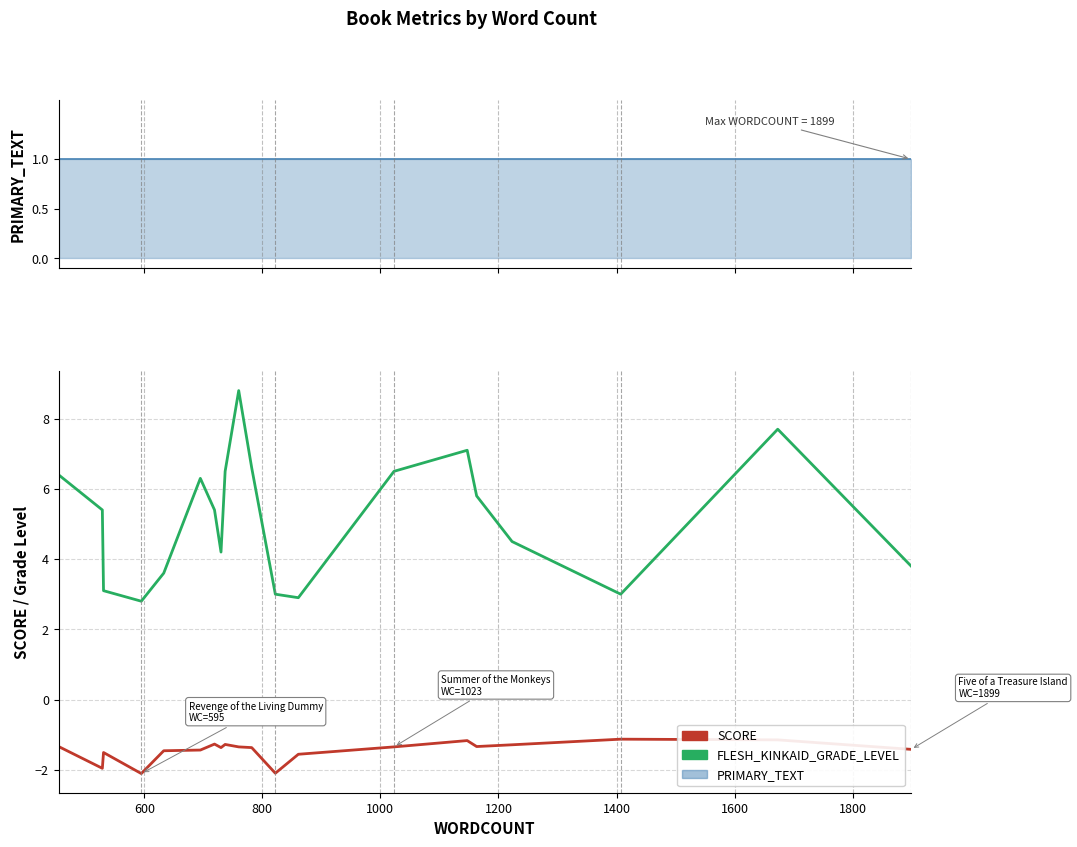

Reading right to left, list all the values displayed in this chart.

SCORE: -1.4	-1.1	-1.1	-1.3	-1.3	-1.2	-1.4	-1.6	-2.1	-1.4	-1.4	-1.3	-1.4	-1.3	-1.4	-1.5	-2.1	-1.5	-2.0	-1.3
FLESH_KINKAID_GRADE_LEVEL: 3.8	7.7	3.0	4.5	5.8	7.1	6.5	2.9	3.0	6.6	8.8	6.5	4.2	5.4	6.3	3.6	2.8	3.1	5.4	6.4